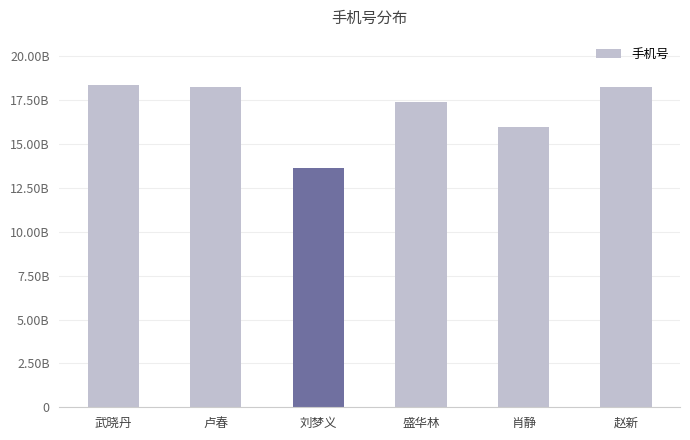

At which label is the value closest to 15990853515?

肖静